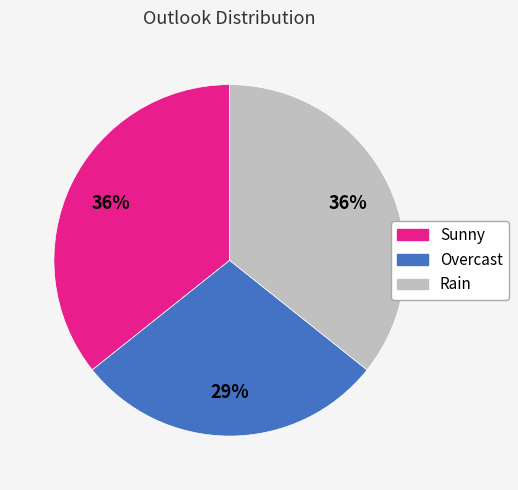

To the nearest percent, what percentage of the pie is Overcast?

29%